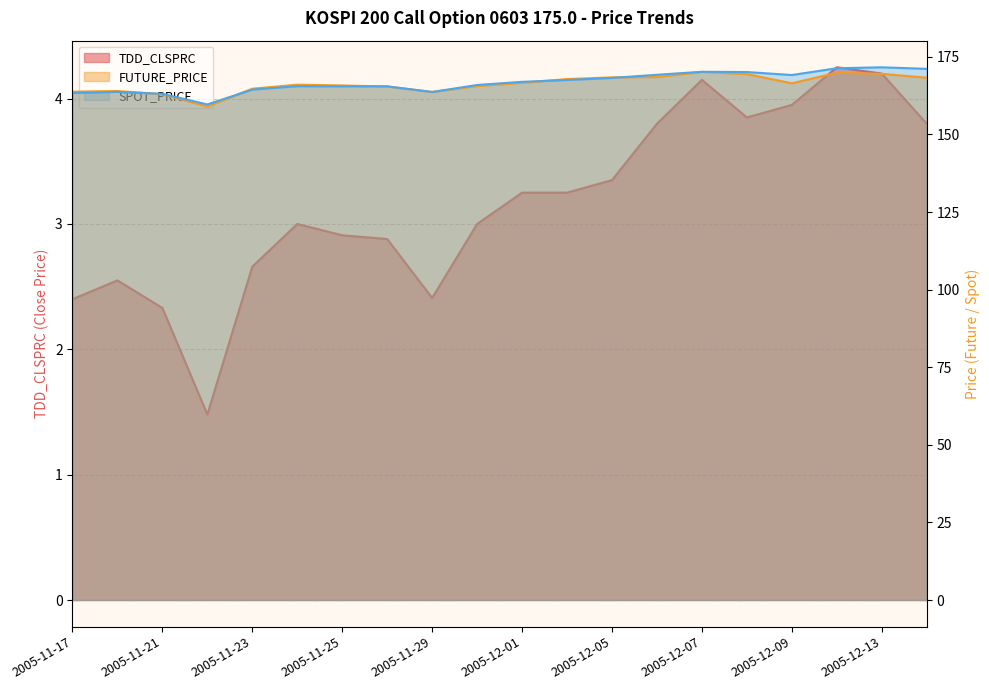

List the labels in order of SPOT_PRICE value, smallest first.

2005-11-22, 2005-11-21, 2005-11-17, 2005-11-29, 2005-11-18, 2005-11-23, 2005-11-25, 2005-11-28, 2005-11-24, 2005-11-30, 2005-12-01, 2005-12-02, 2005-12-05, 2005-12-09, 2005-12-06, 2005-12-08, 2005-12-07, 2005-12-14, 2005-12-12, 2005-12-13